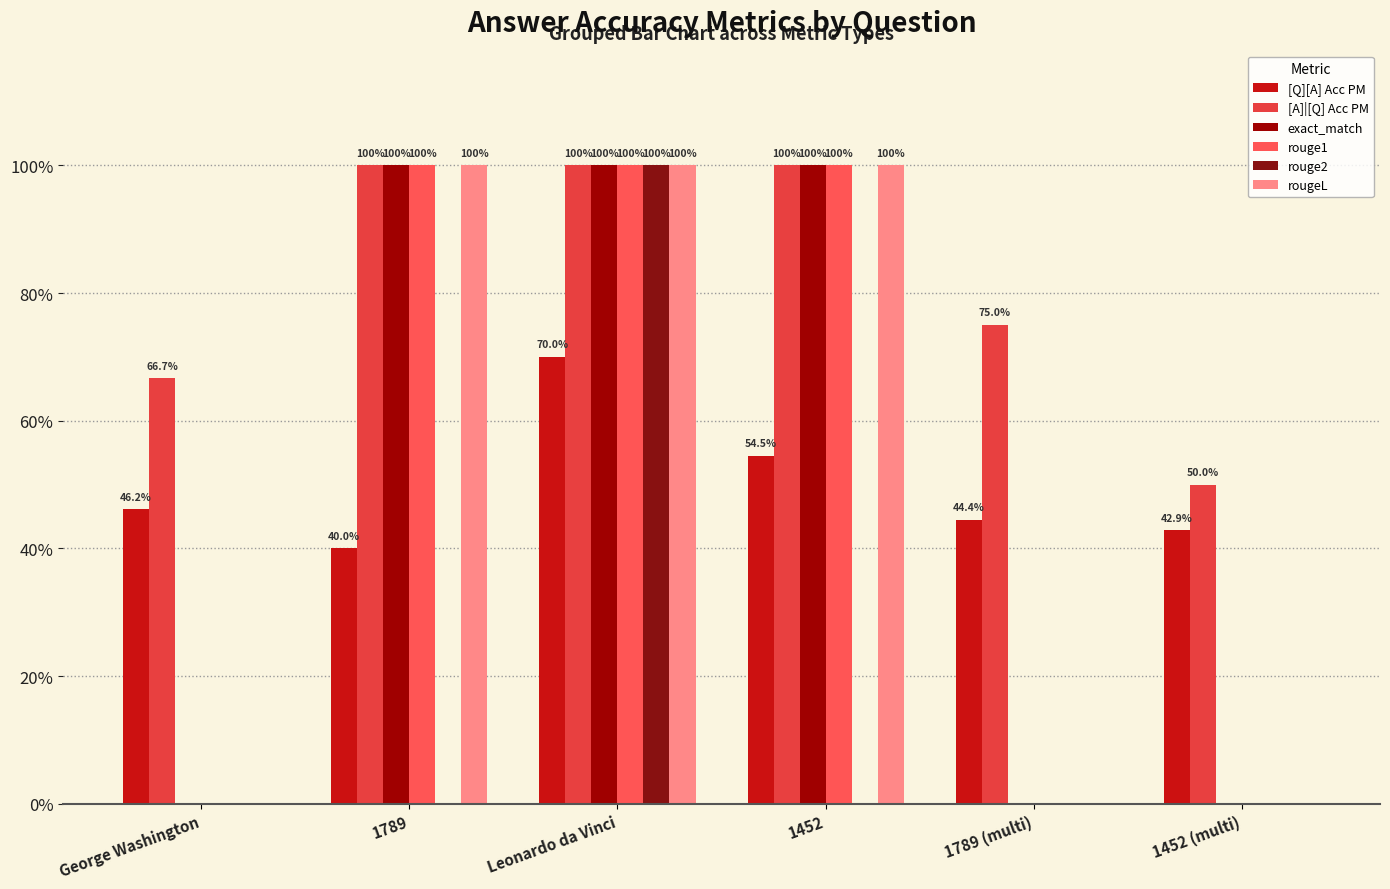

At which label does rougeL reach its minimum?

George Washington